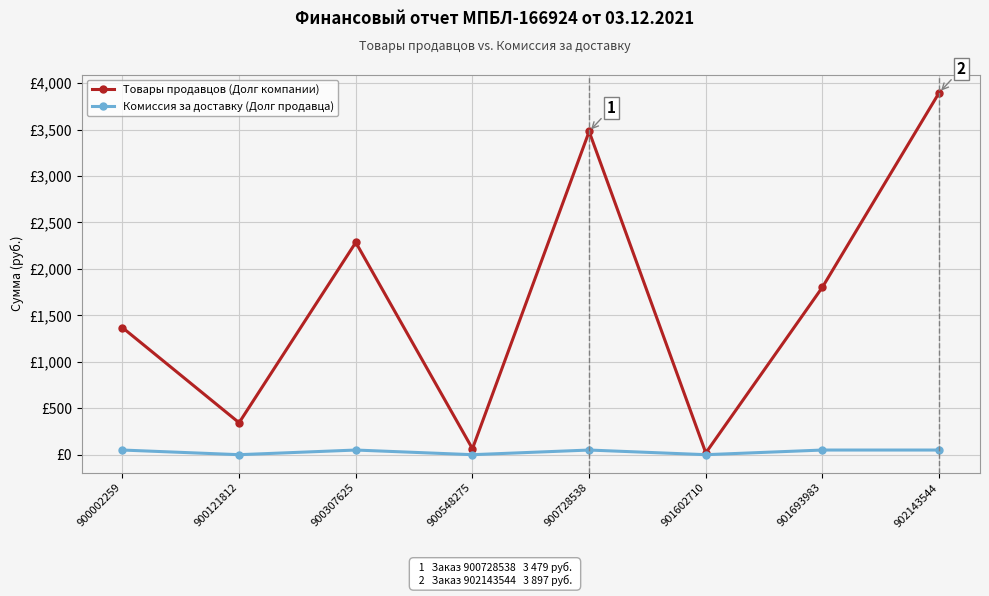

Reading left to right, list all the values displayed in this chart.

Товары продавцов (Долг компании): 900002259=1368	900121812=344	900307625=2285	900548275=64	900728538=3479	901602710=19	901693983=1804	902143544=3897
Комиссия за доставку (Долг продавца): 900002259=50	900121812=0	900307625=50	900548275=0	900728538=50	901602710=0	901693983=50	902143544=50